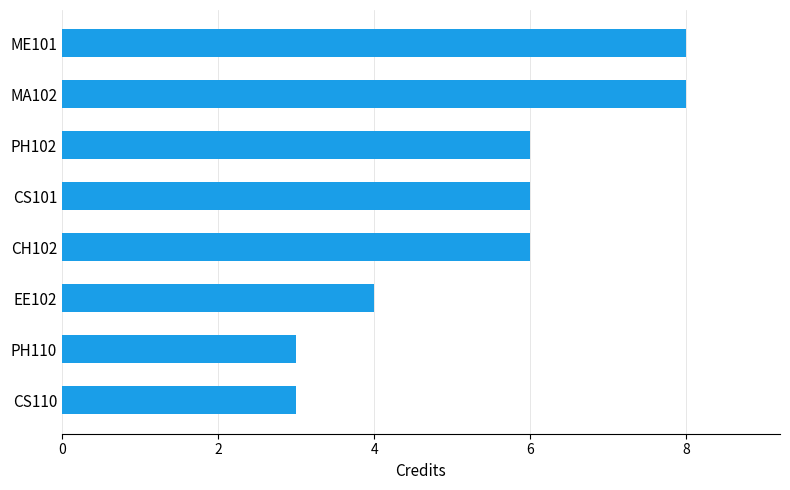

Reading bottom to top, extract all data points from this chart.

CS110=3	PH110=3	EE102=4	CH102=6	CS101=6	PH102=6	MA102=8	ME101=8